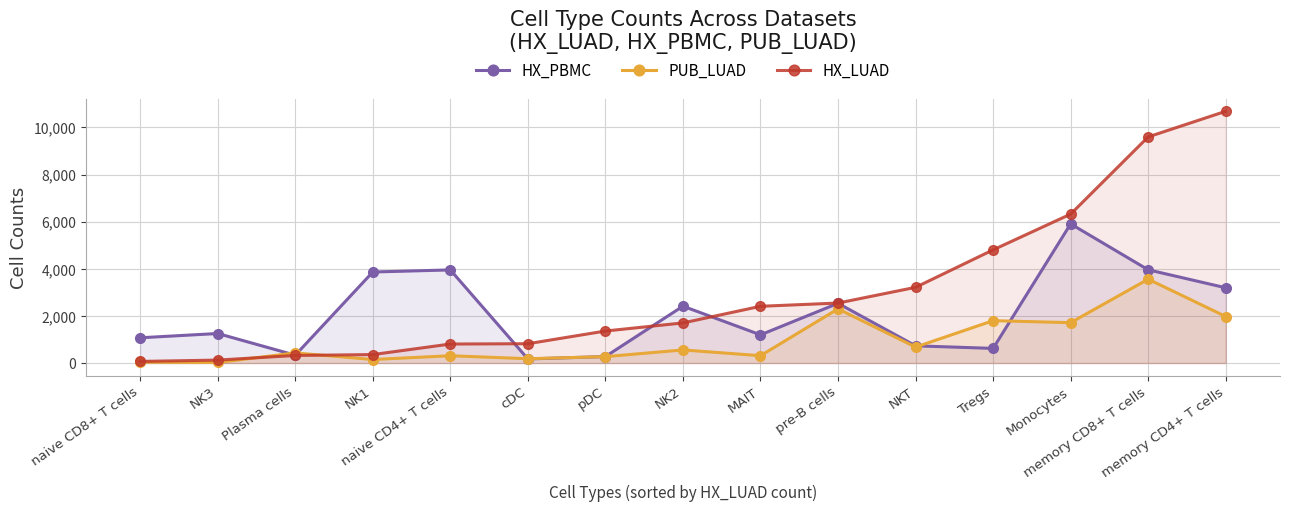

What is the maximum value for HX_LUAD?

10688